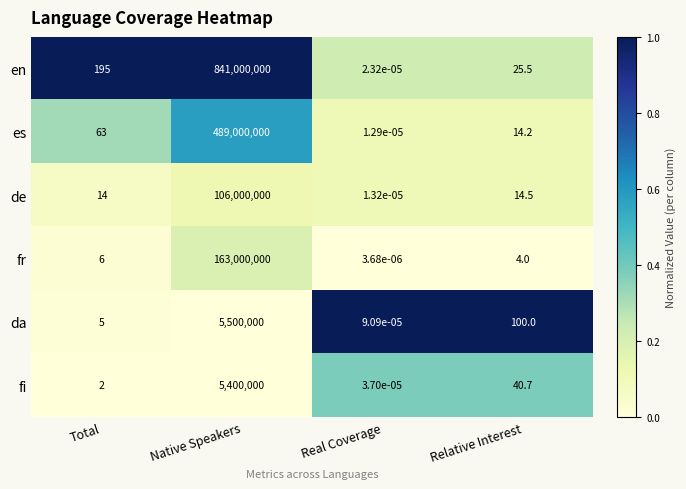

At which category is the sum across all series the highest?

Native Speakers